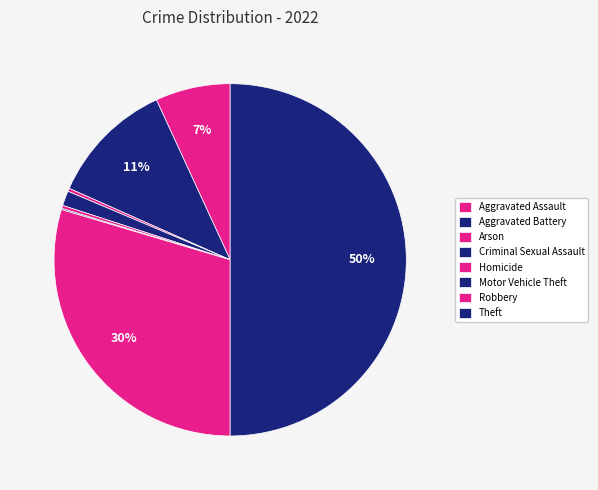

Does any single category account for the majority?

No